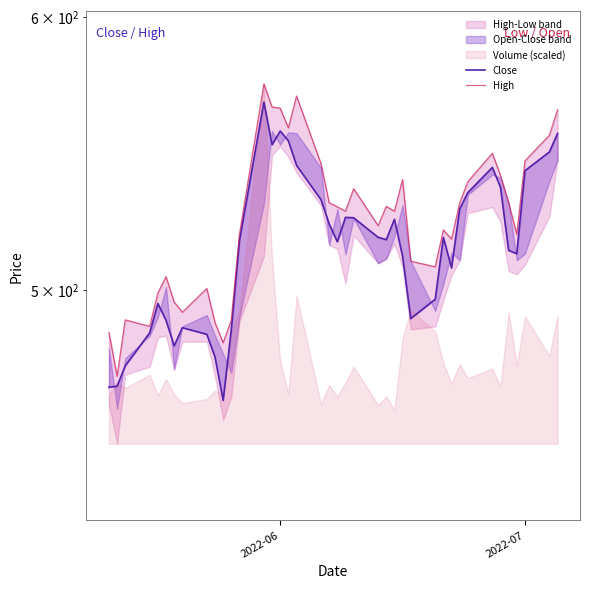

What is the sum of all High values?

20942.3